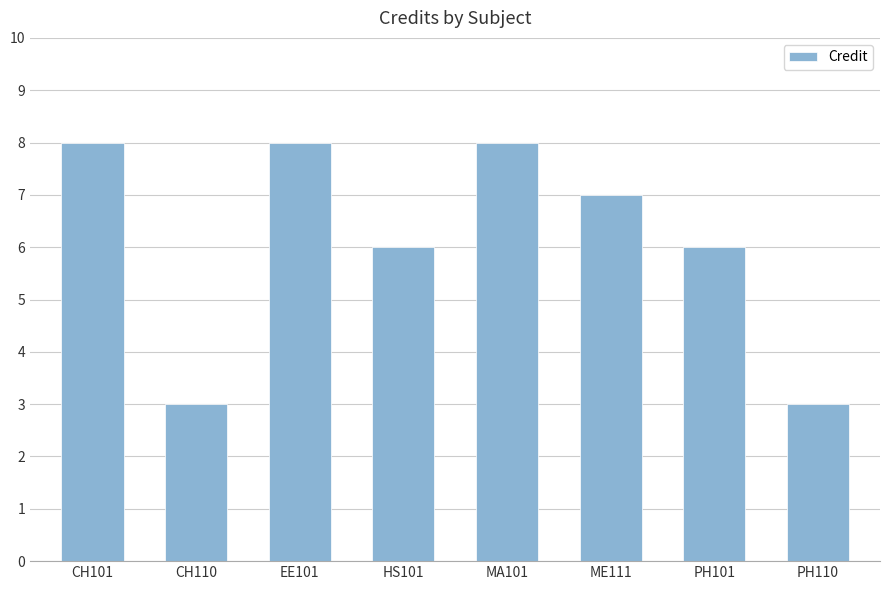

The value at CH110 is 4. True or false?

False